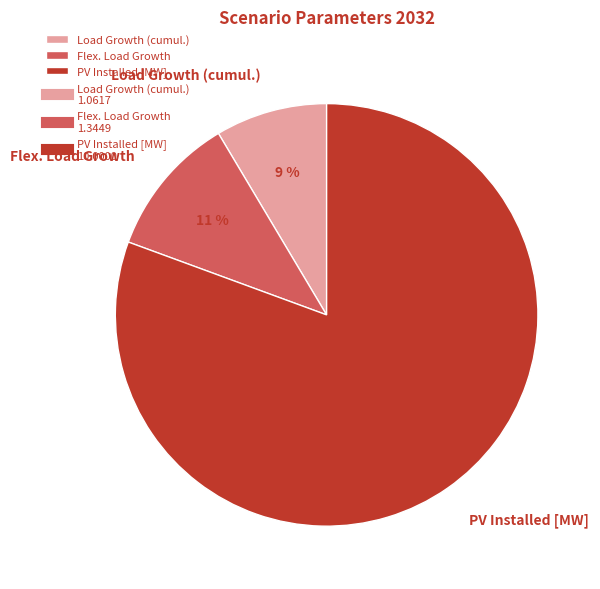

The PV Installed [MW] slice represents 81% of the pie. True or false?

True